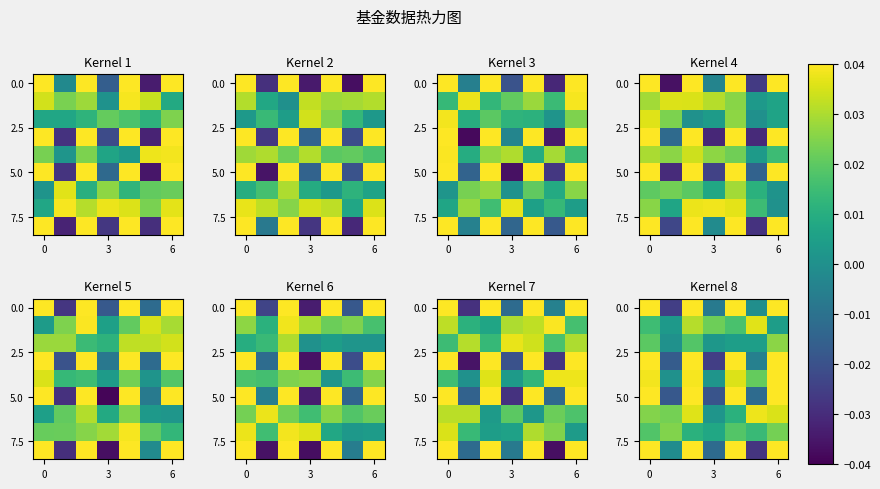

Count the number of data series in this chart.

9